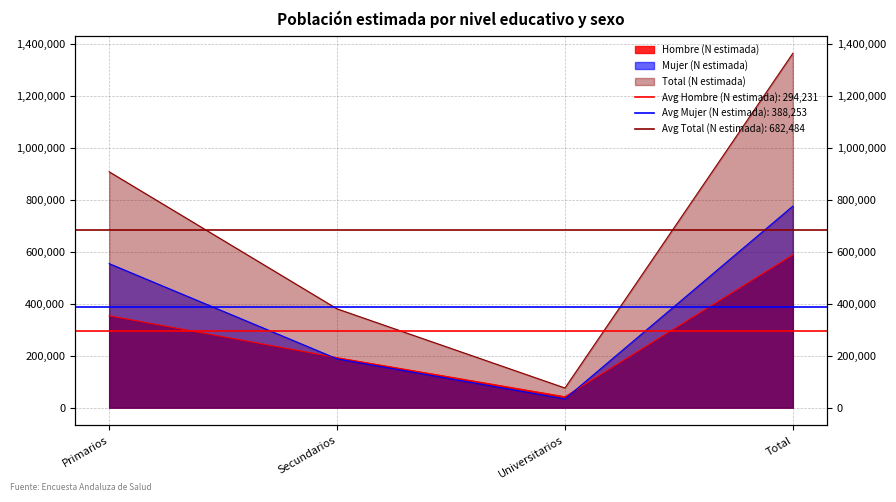

What is the approximate value of Hombre (N estimada) at Total, to the nearest 50?

588450